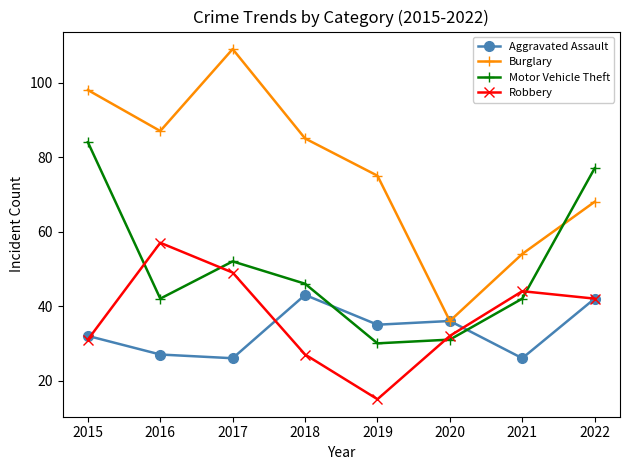

Reading right to left, extract all data points from this chart.

Aggravated Assault: 2022=42	2021=26	2020=36	2019=35	2018=43	2017=26	2016=27	2015=32
Burglary: 2022=68	2021=54	2020=36	2019=75	2018=85	2017=109	2016=87	2015=98
Motor Vehicle Theft: 2022=77	2021=42	2020=31	2019=30	2018=46	2017=52	2016=42	2015=84
Robbery: 2022=42	2021=44	2020=32	2019=15	2018=27	2017=49	2016=57	2015=31